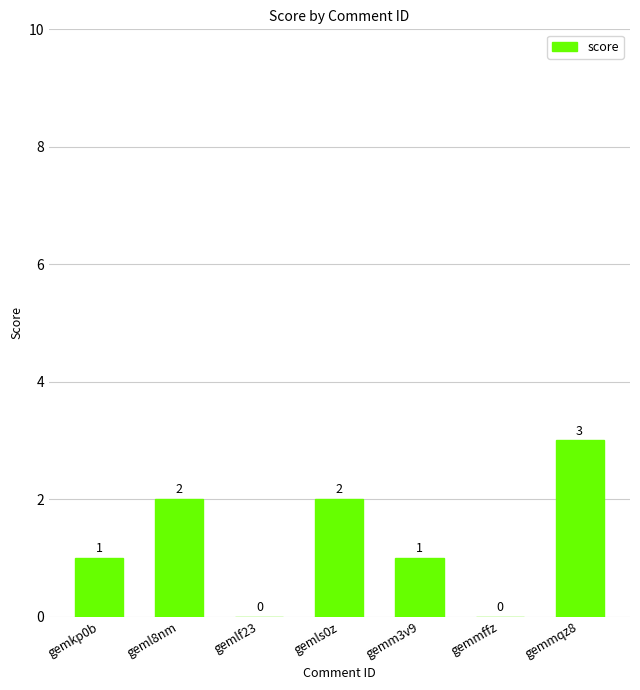

Which has a higher value, gemmqz8 or gemlf23?

gemmqz8